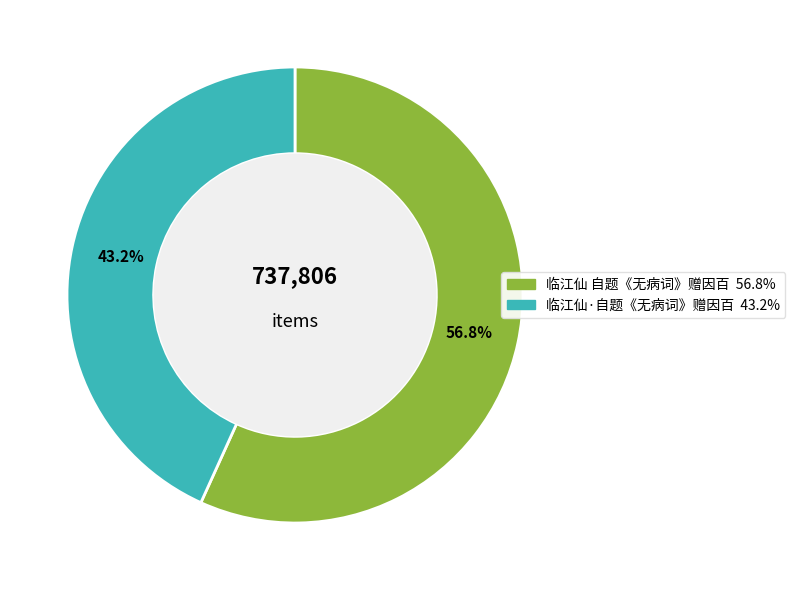

The 临江仙·自题《无病词》赠因百 slice represents 34% of the pie. True or false?

False